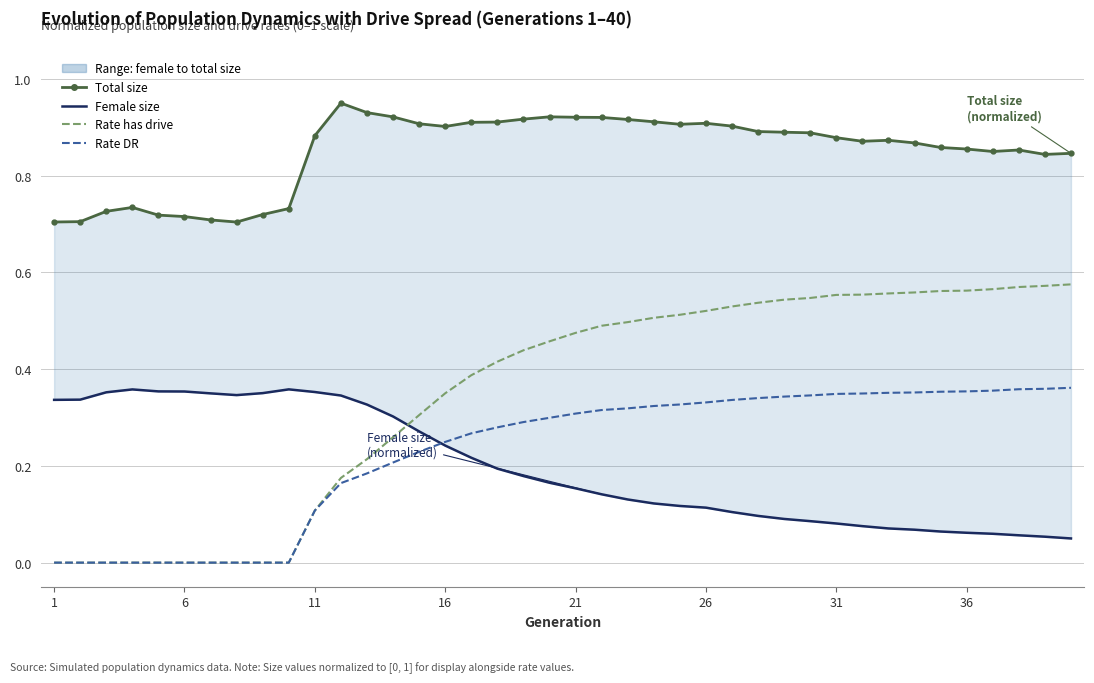

What is the spread (max minus min) of values at 36?

0.8